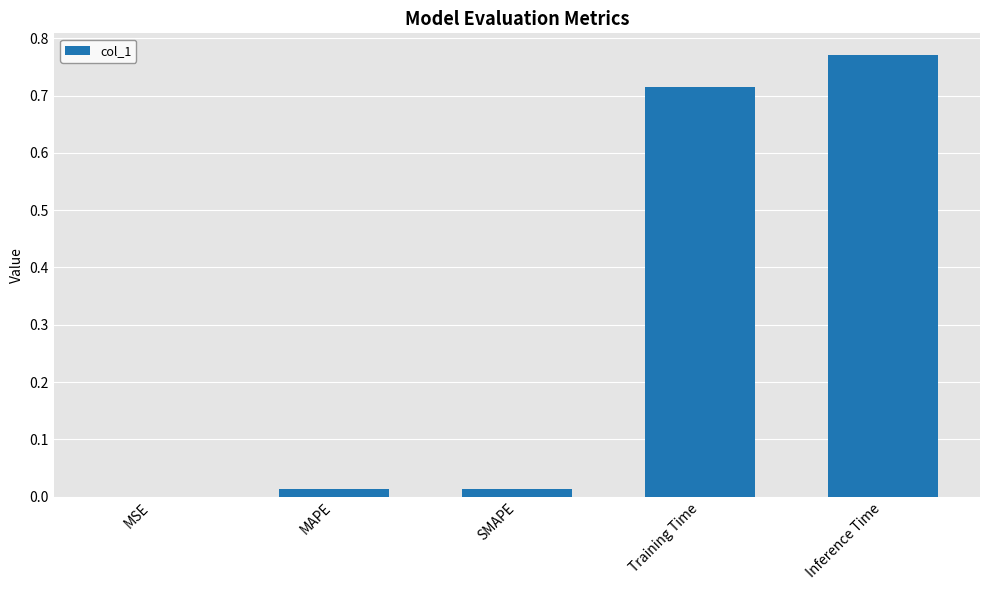

The chart shows a value of 0.4 at Inference Time. True or false?

False